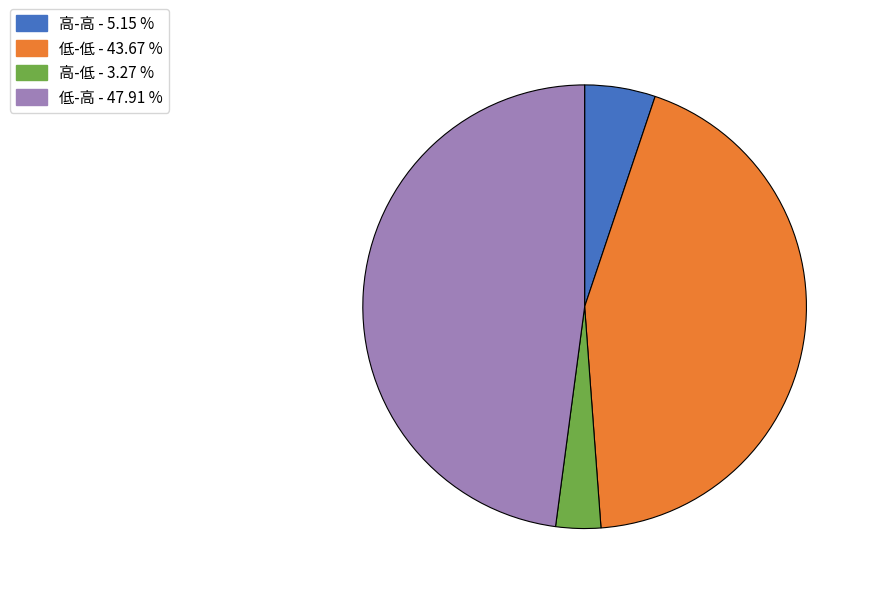

Count the number of slices in the pie.

4